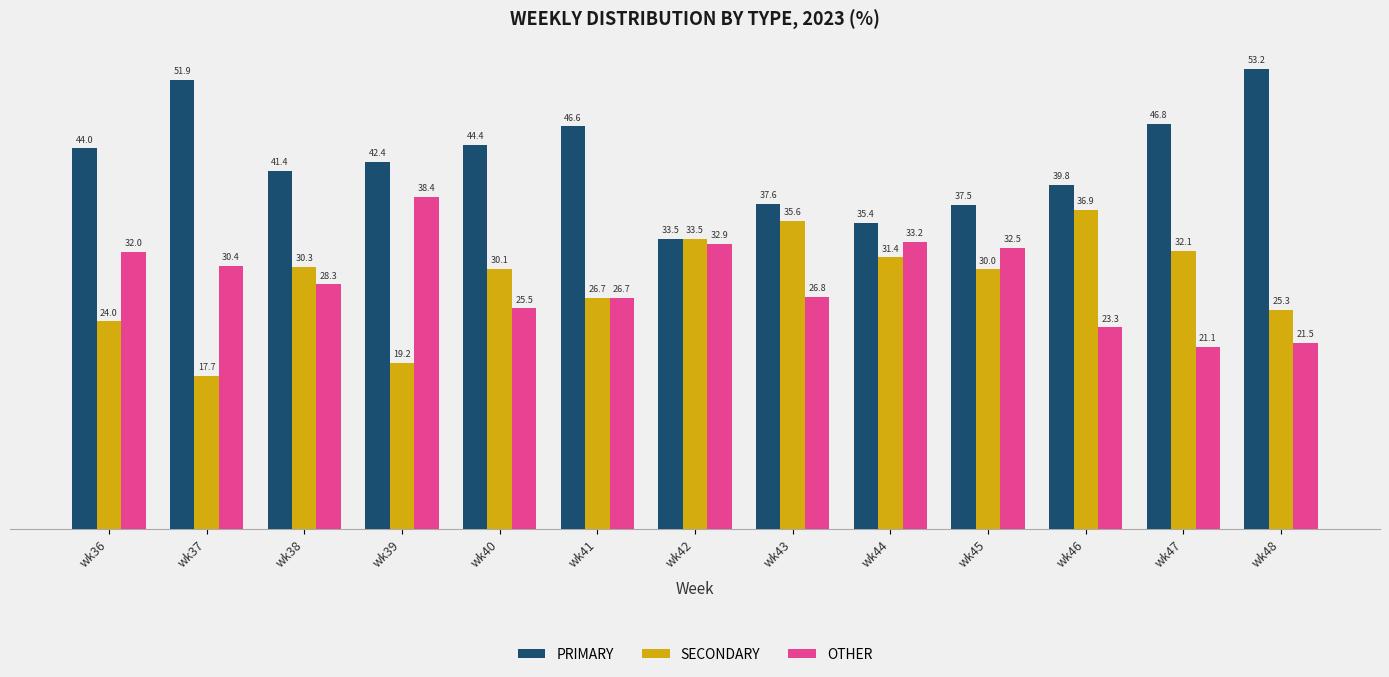

Rank the series at wk47 from highest to lowest value.

PRIMARY, SECONDARY, OTHER